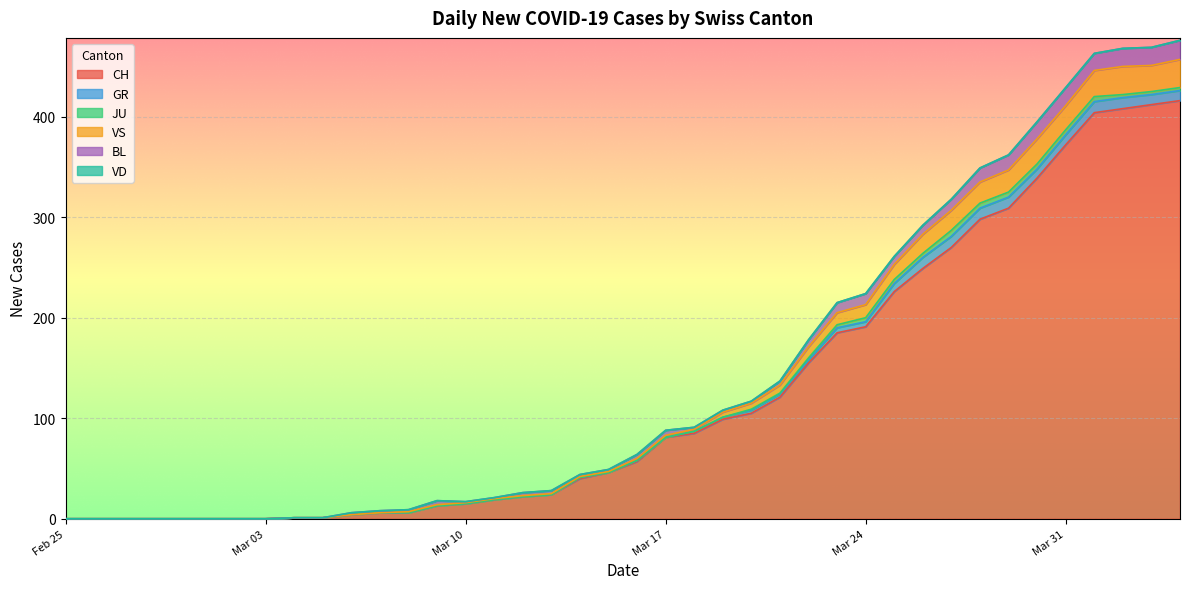

What is the difference between the highest and lowest values at 22?

85